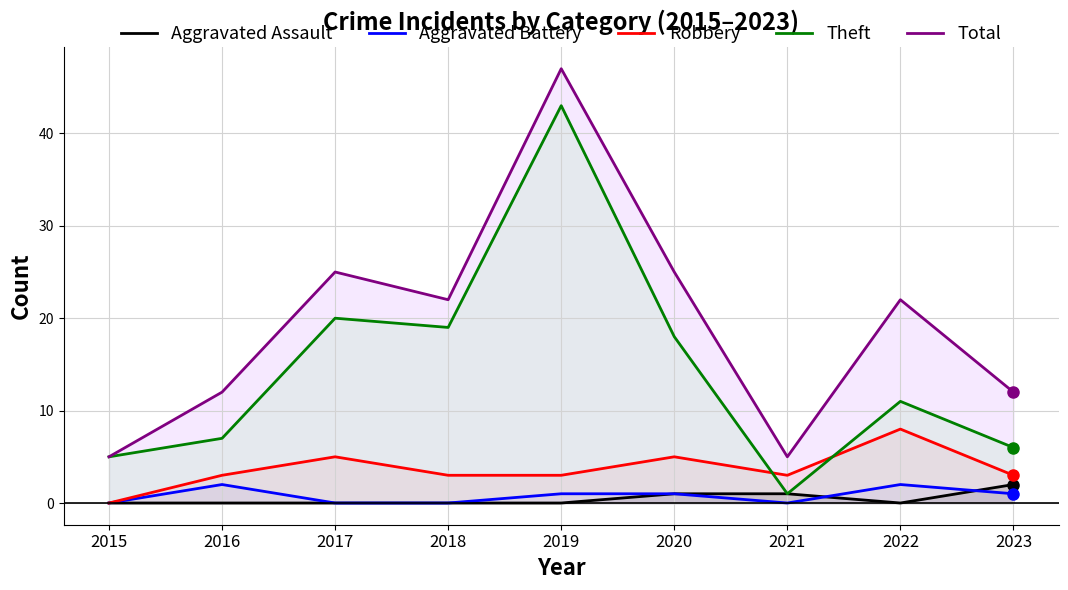

Does the chart display data point markers on the line(s)?

No